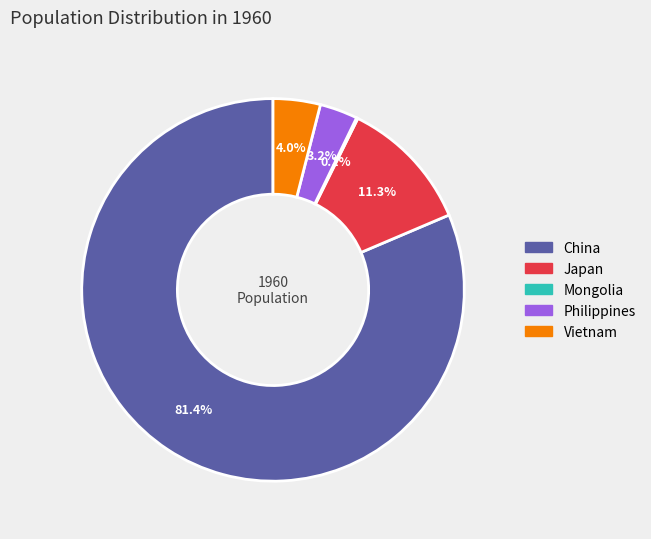

Which category has the biggest portion of the pie?

China